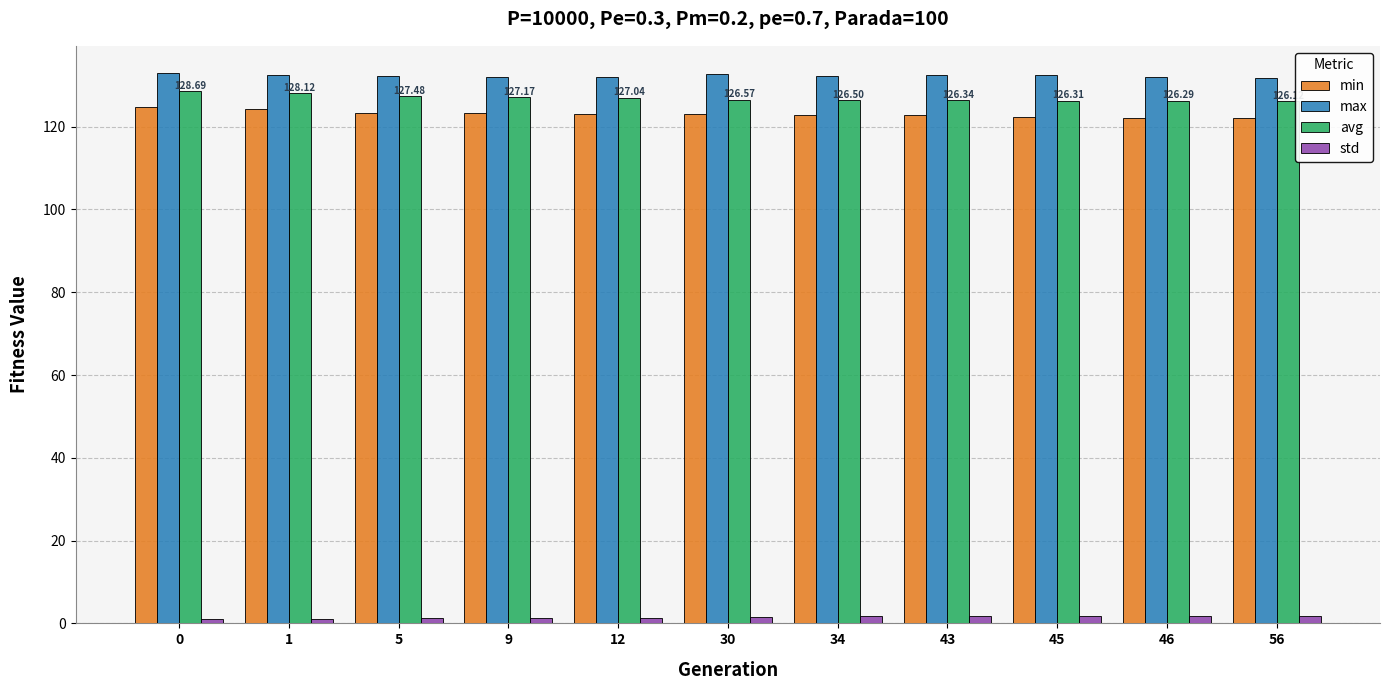

Are the bars grouped side by side (vs. stacked)?

Yes